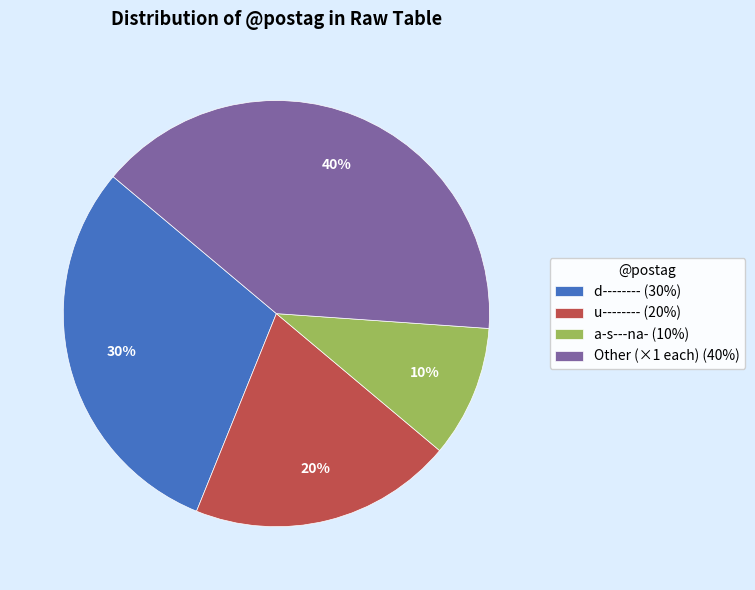

The Other (×1 each) (40%) slice represents 40% of the pie. True or false?

True